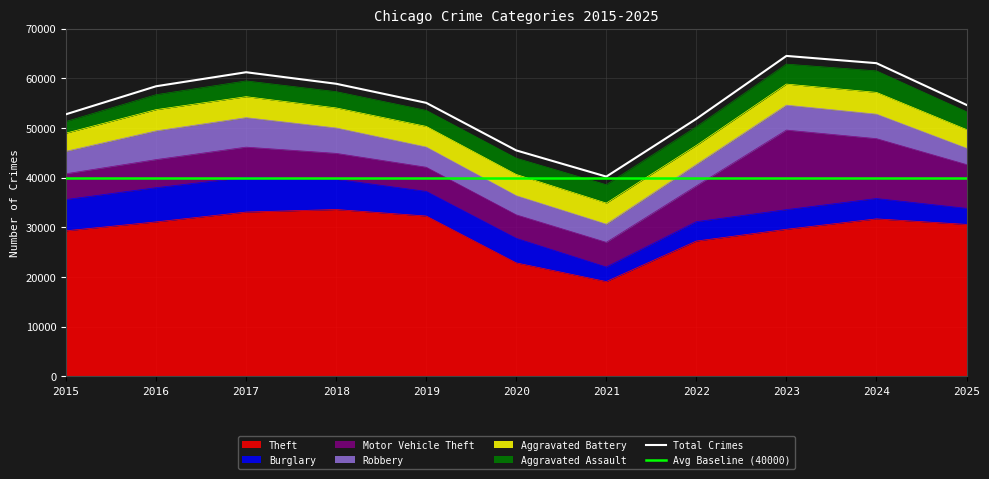

Which series has the widest spread of values?

Theft